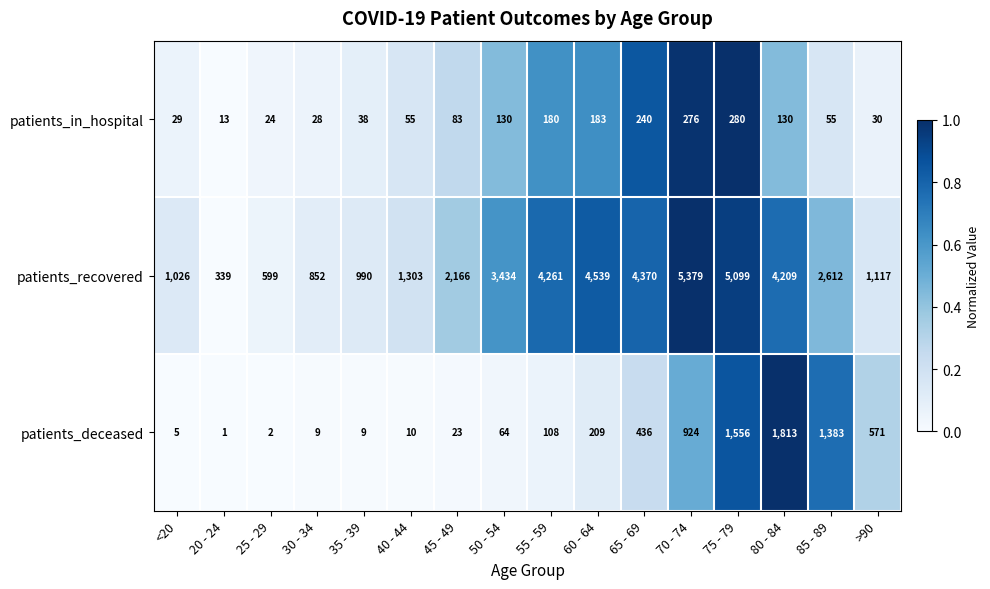

What is the sum of all patients_in_hospital values?

1774